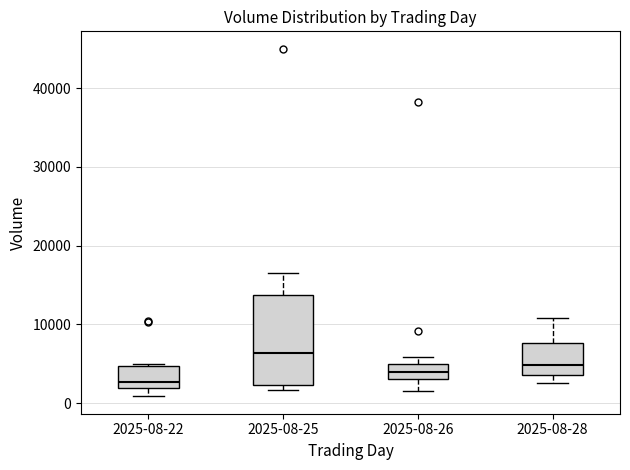

Which box has the lowest median line?

2025-08-22